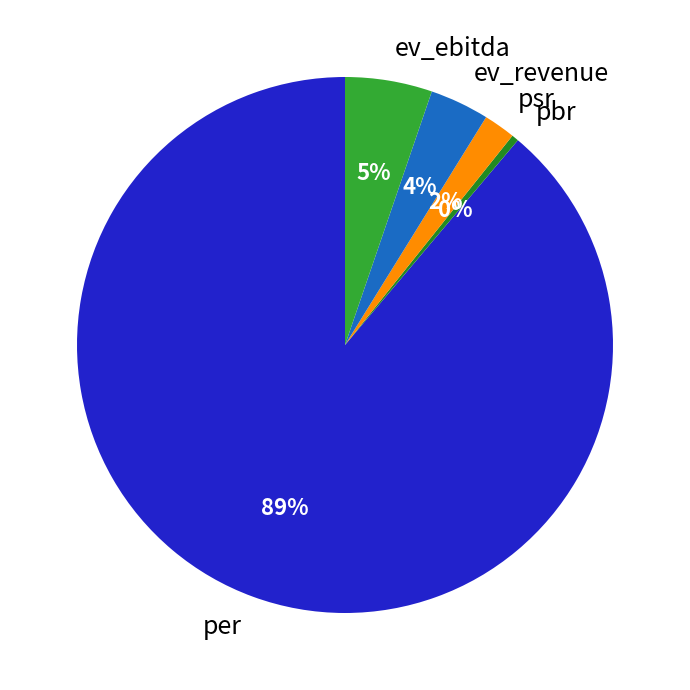

Which has a higher value, ev_revenue or ev_ebitda?

ev_ebitda